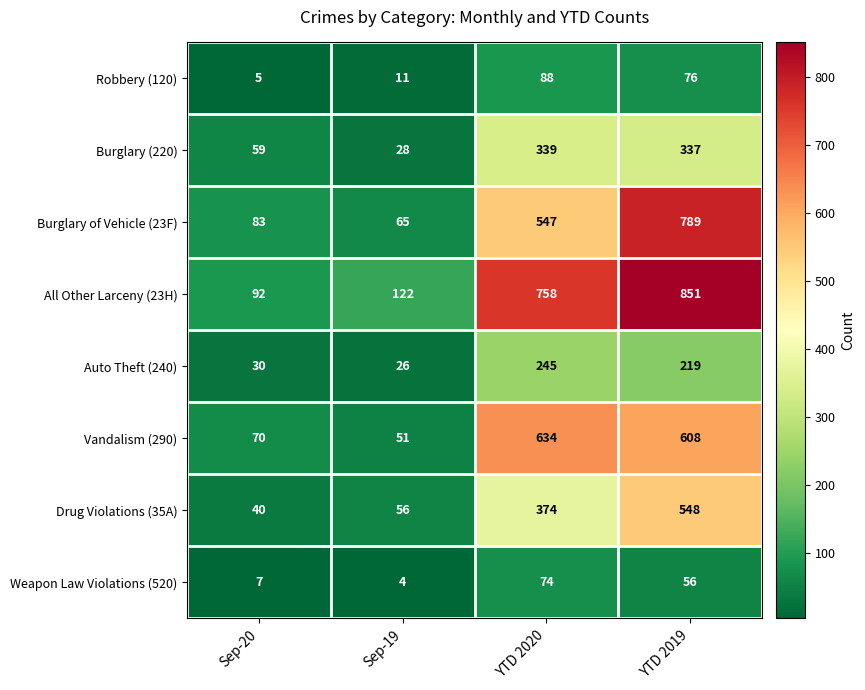

Is it true that Burglary of Vehicle (23F) equals 547 at YTD 2020?

True